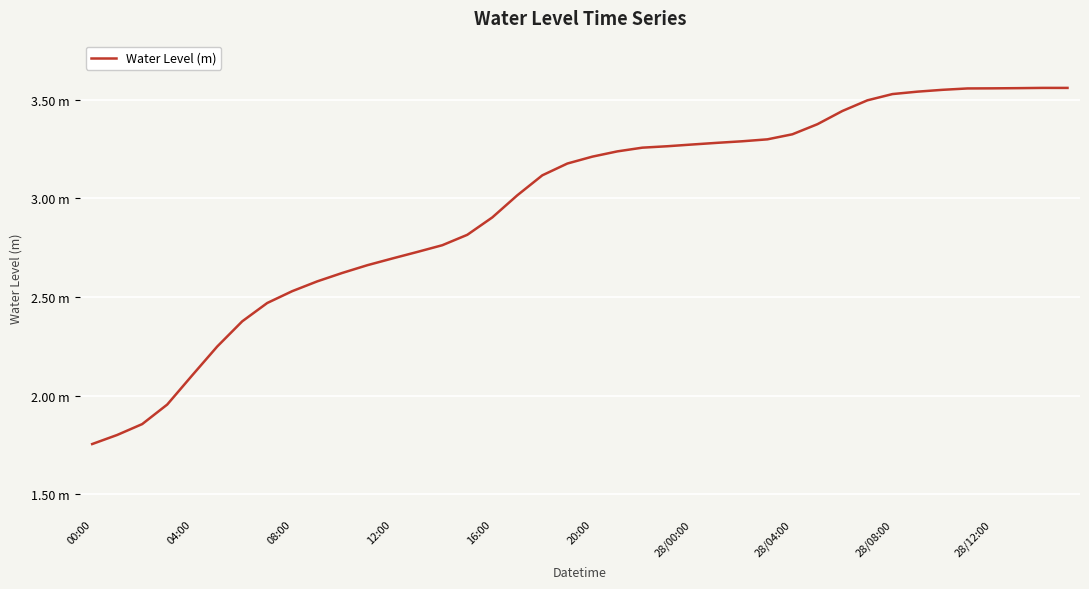

Does the chart have visible grid lines?

Yes